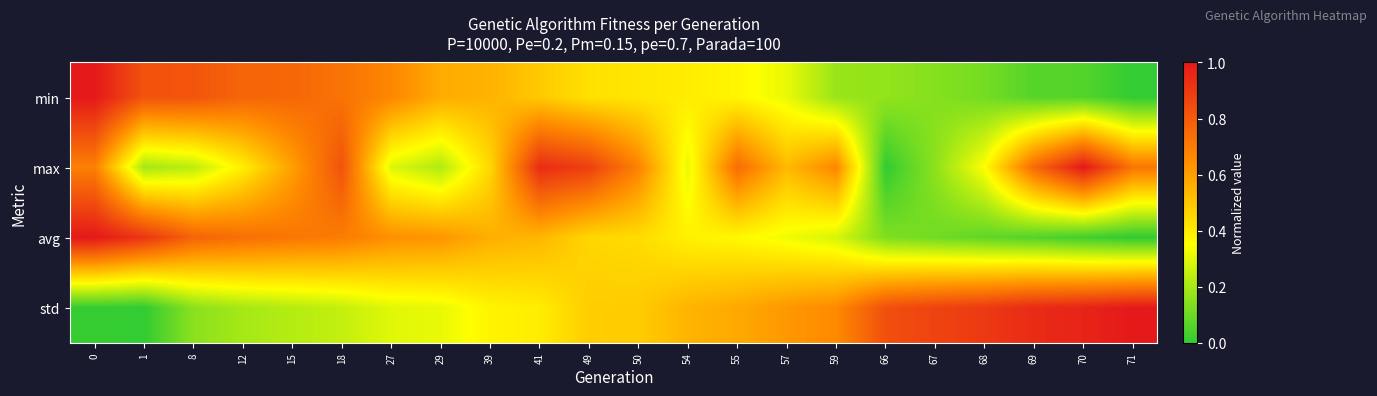

What is the greatest value displayed?

1.0